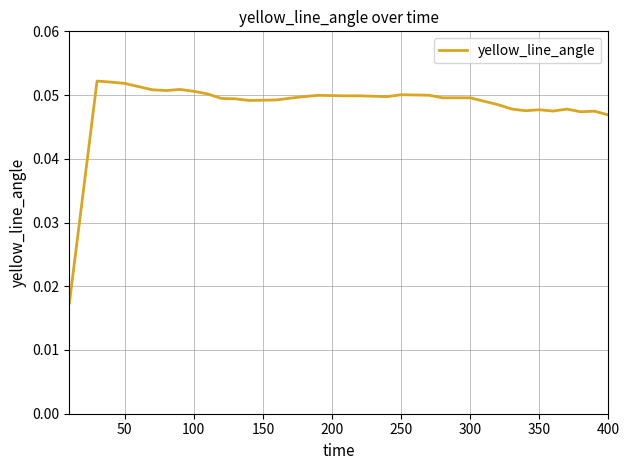

What is the greatest value displayed?

0.1